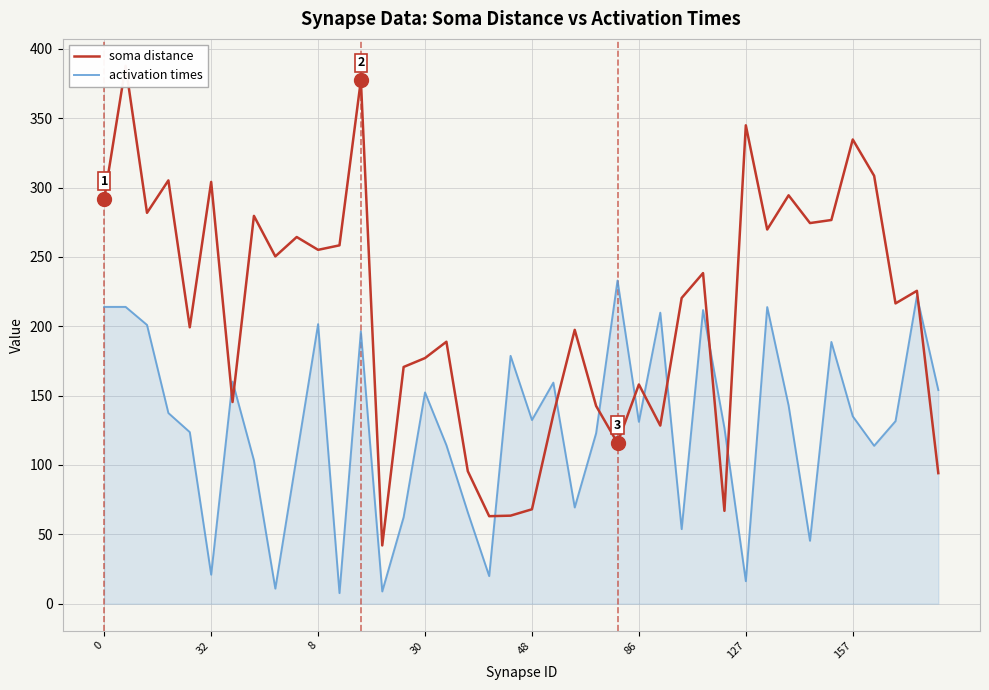

At 34, list the series in order from largest to smallest.

soma distance, activation times